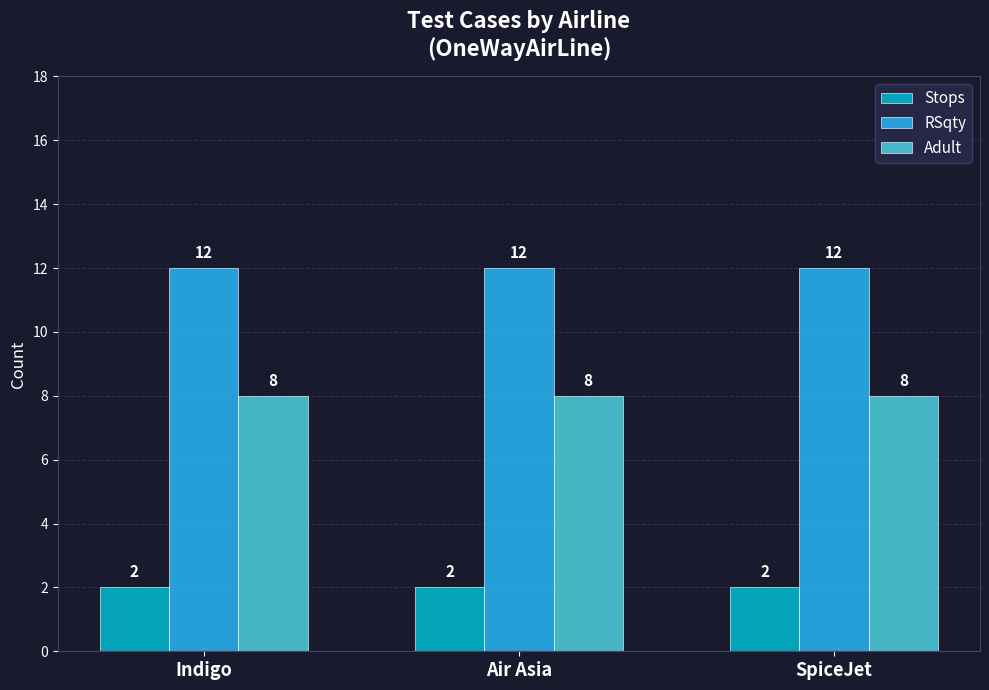

At SpiceJet, list the series in order from smallest to largest.

Stops, Adult, RSqty